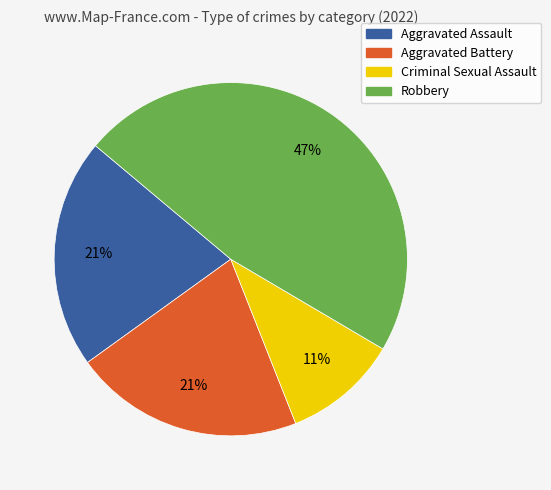

The Aggravated Battery slice represents 21% of the pie. True or false?

True